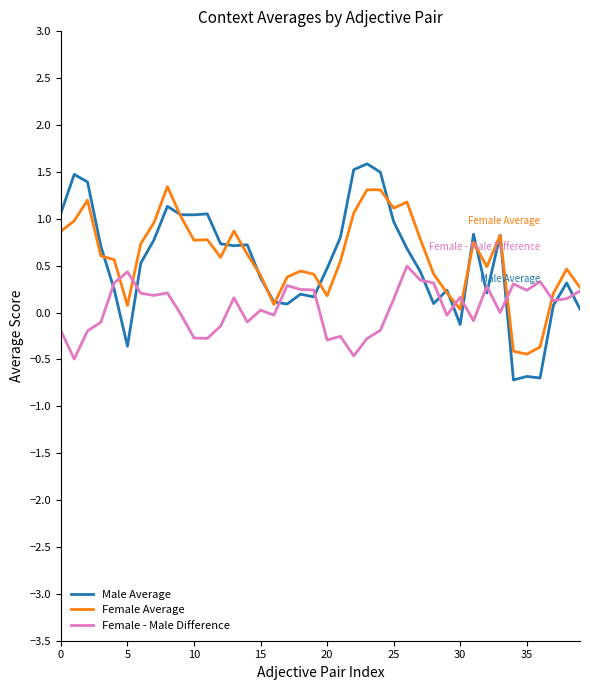

Which series has the widest spread of values?

Male Average